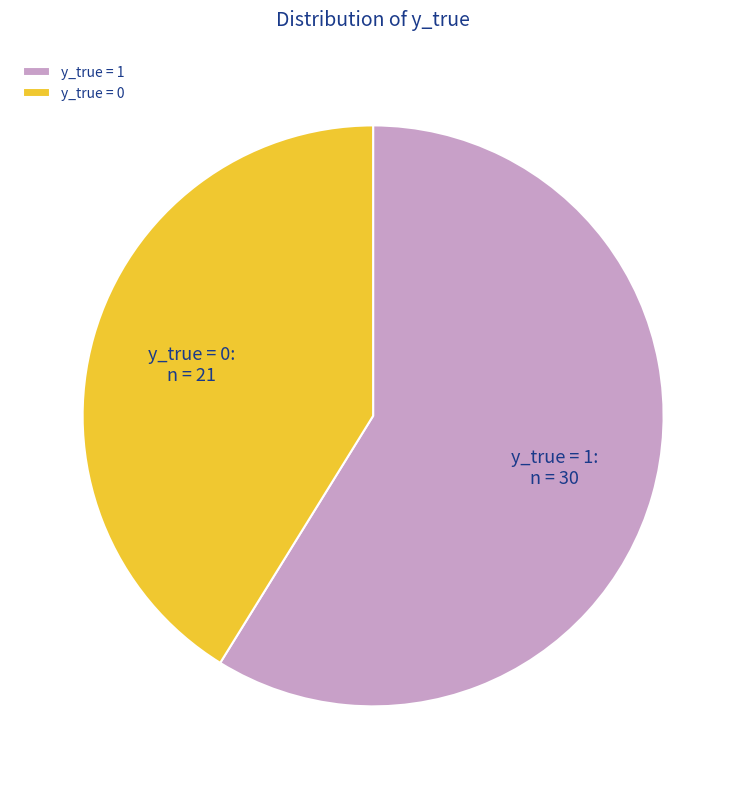

How many slices are in this pie chart?

2